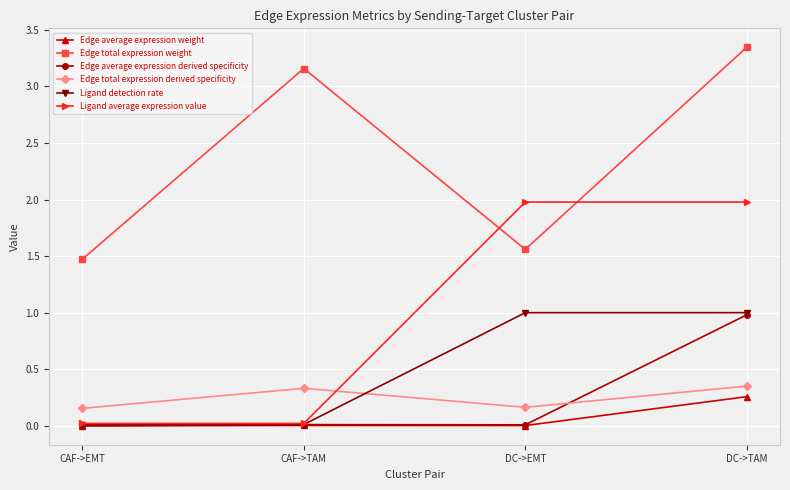

How many lines are shown in the chart?

6